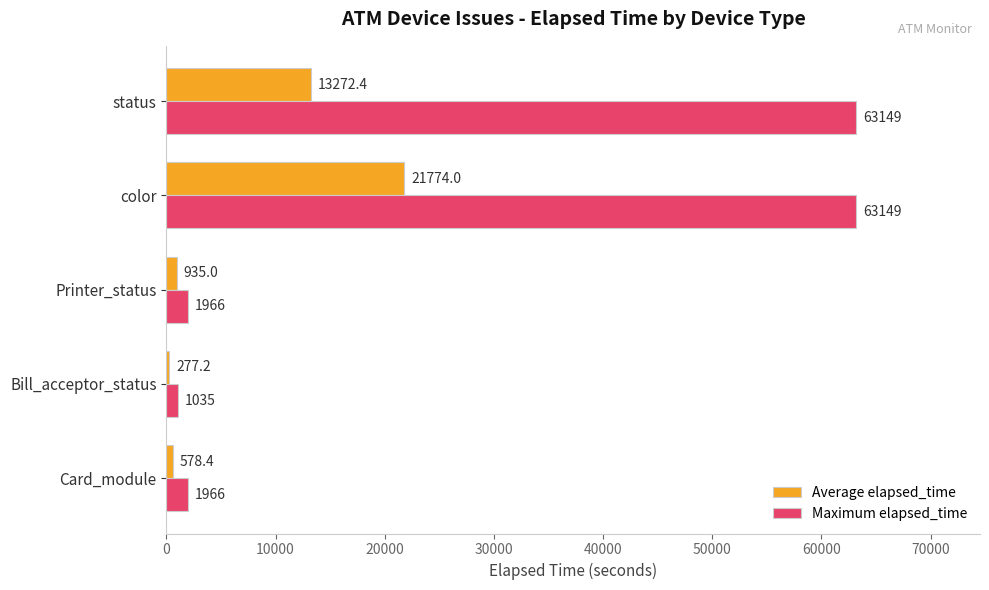

The Average elapsed_time series shows 13272.4 at status. True or false?

True